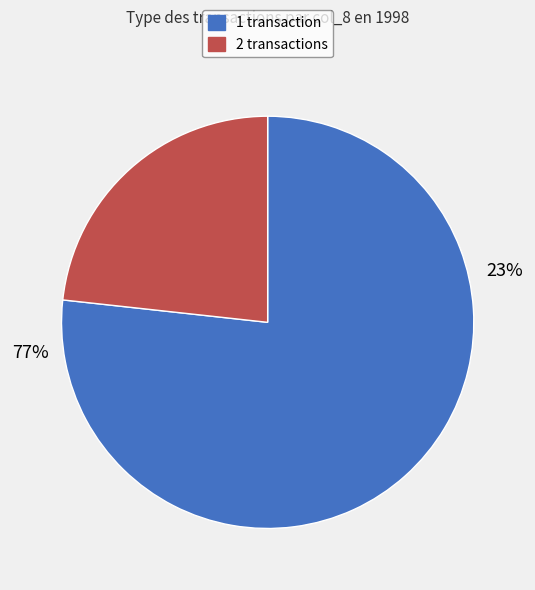

Which category has the biggest portion of the pie?

1